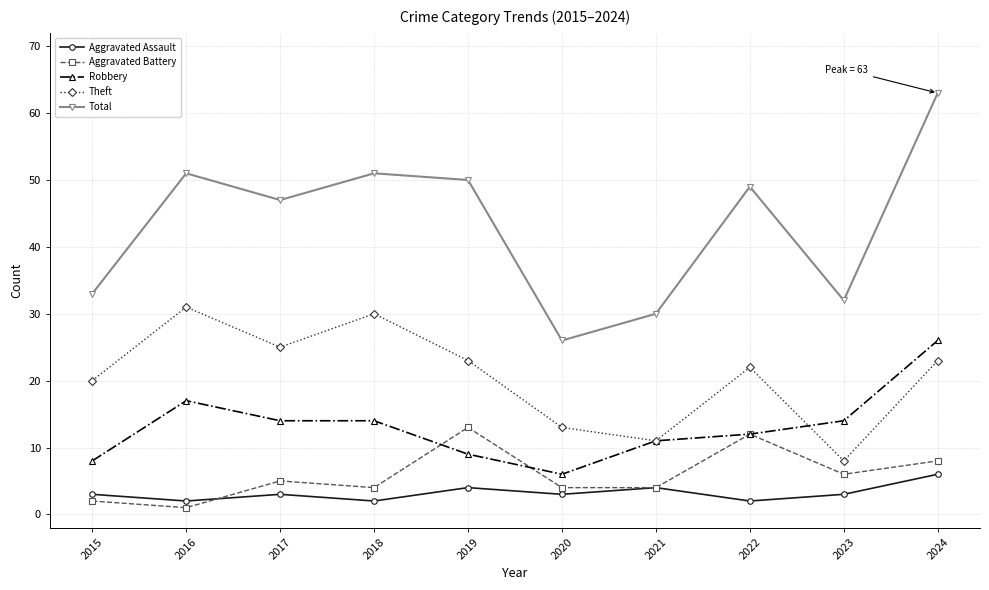

Reading right to left, transcribe all the data shown in this chart.

Aggravated Assault: 6	3	2	4	3	4	2	3	2	3
Aggravated Battery: 8	6	12	4	4	13	4	5	1	2
Robbery: 26	14	12	11	6	9	14	14	17	8
Theft: 23	8	22	11	13	23	30	25	31	20
Total: 63	32	49	30	26	50	51	47	51	33